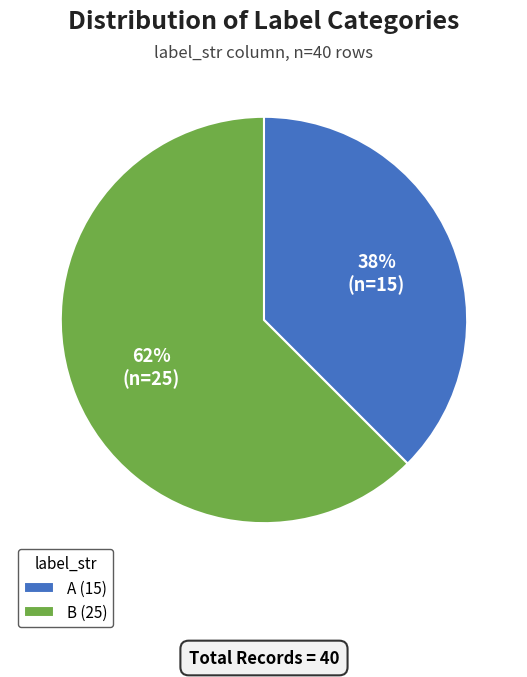

Count the number of slices in the pie.

2